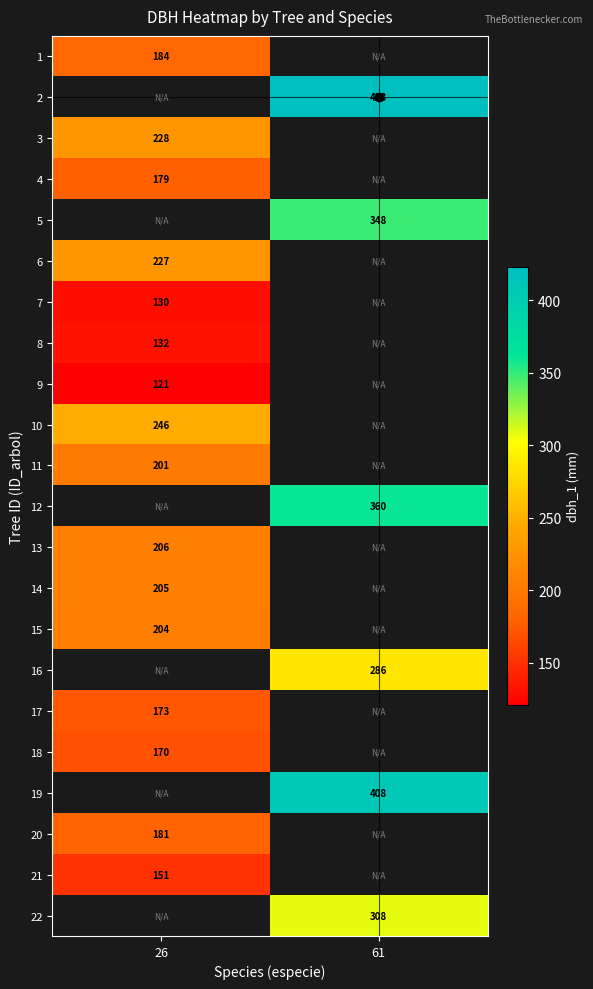

True or false: 4 has a value of 313 at 26.

False